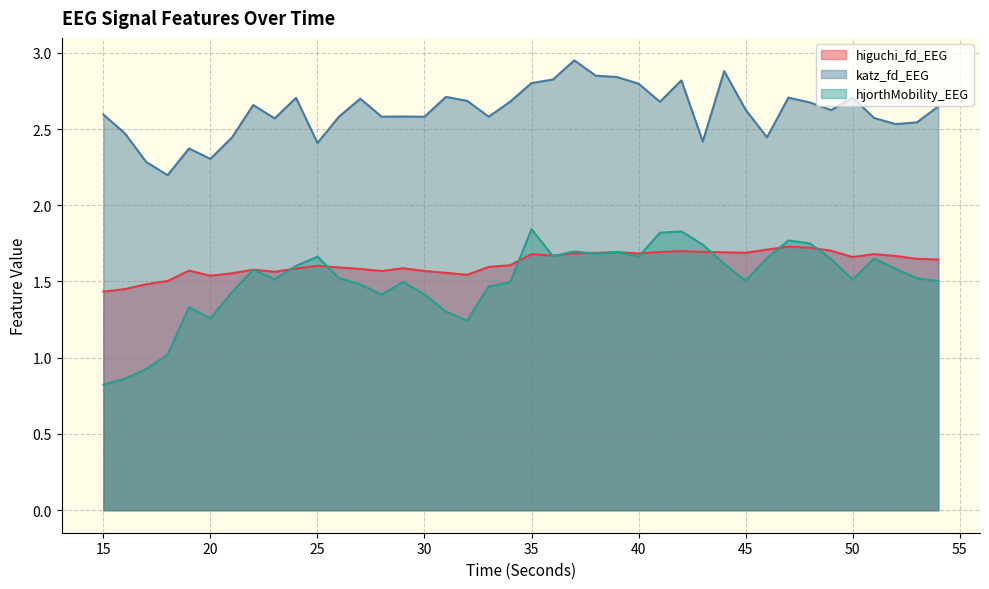

At how many categories does at least one series exceed 0?

40